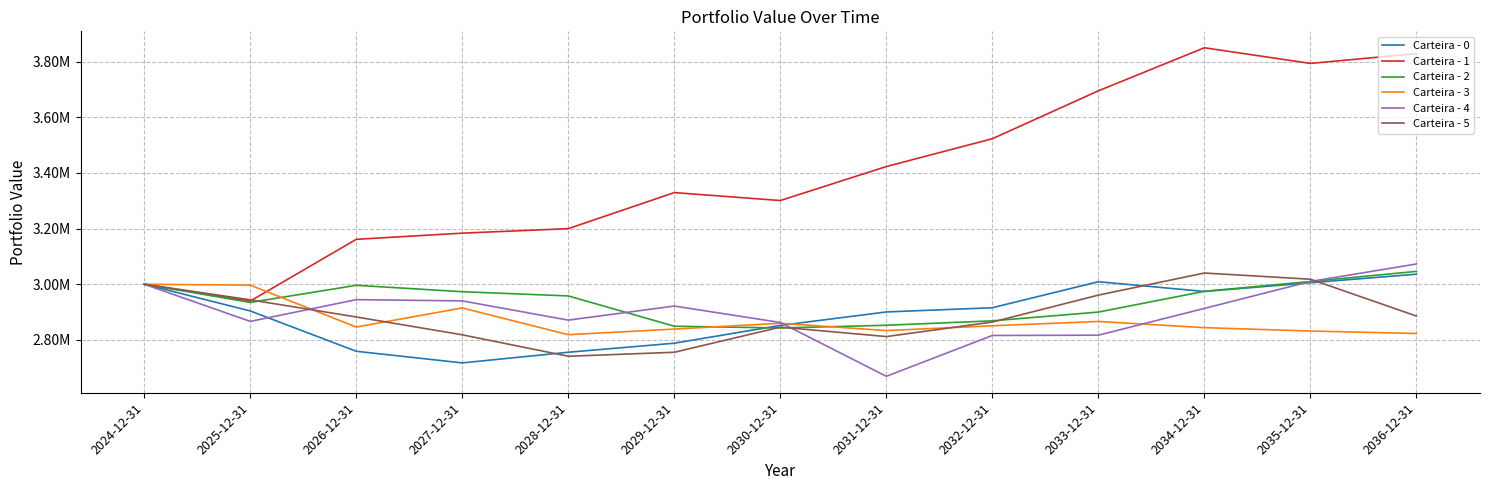

At 2031-12-31, list the series in order from largest to smallest.

Carteira - 1, Carteira - 0, Carteira - 2, Carteira - 3, Carteira - 5, Carteira - 4